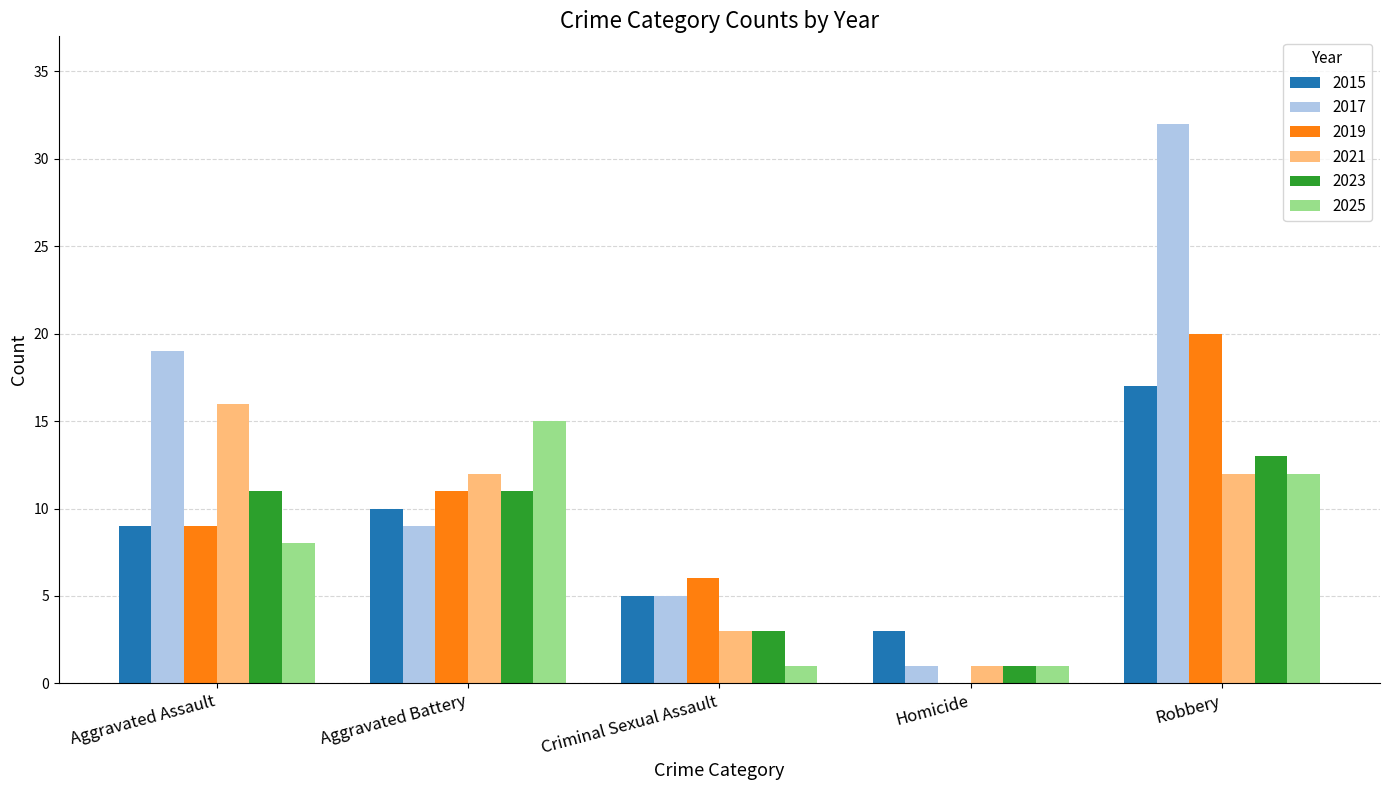

The value of 2017 at Aggravated Battery is 9. True or false?

True